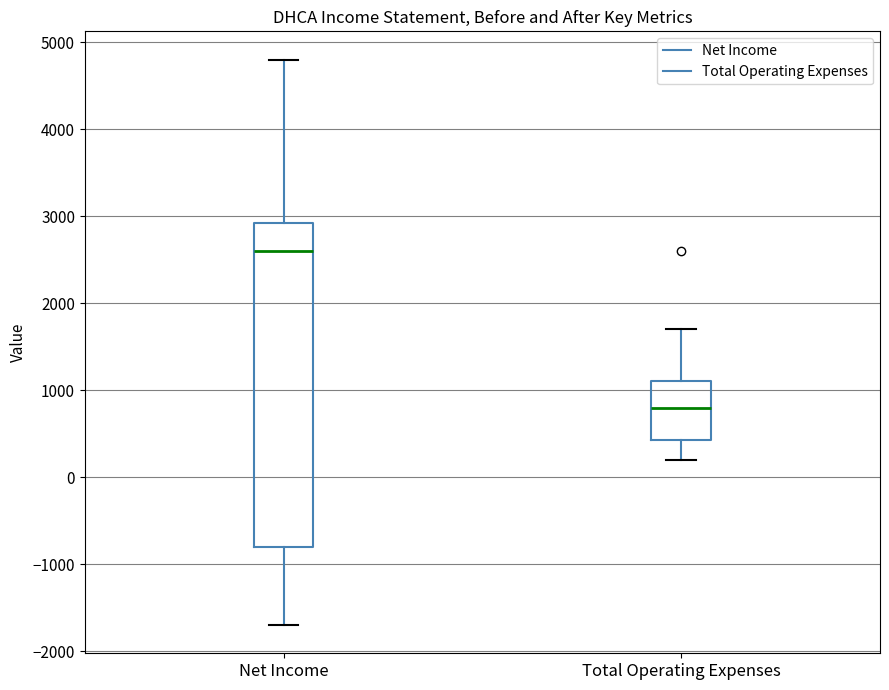

Which box is the tallest, from its lower edge to its upper edge?

Net Income